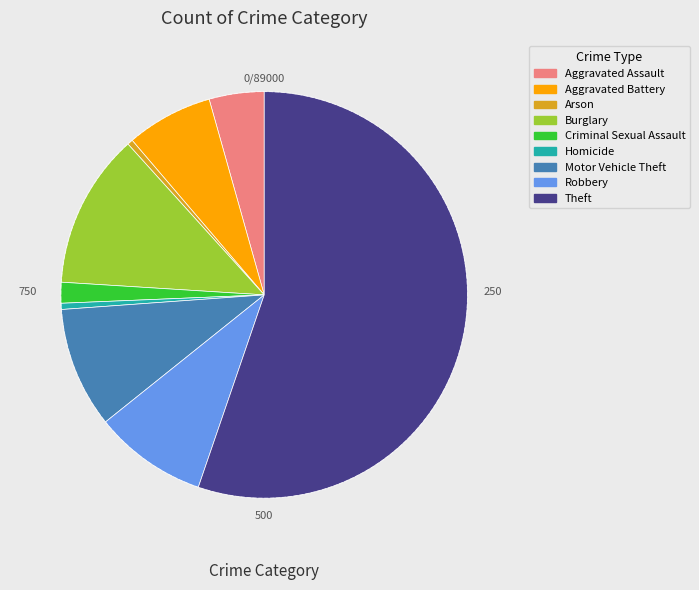

Which category has the biggest portion of the pie?

Theft